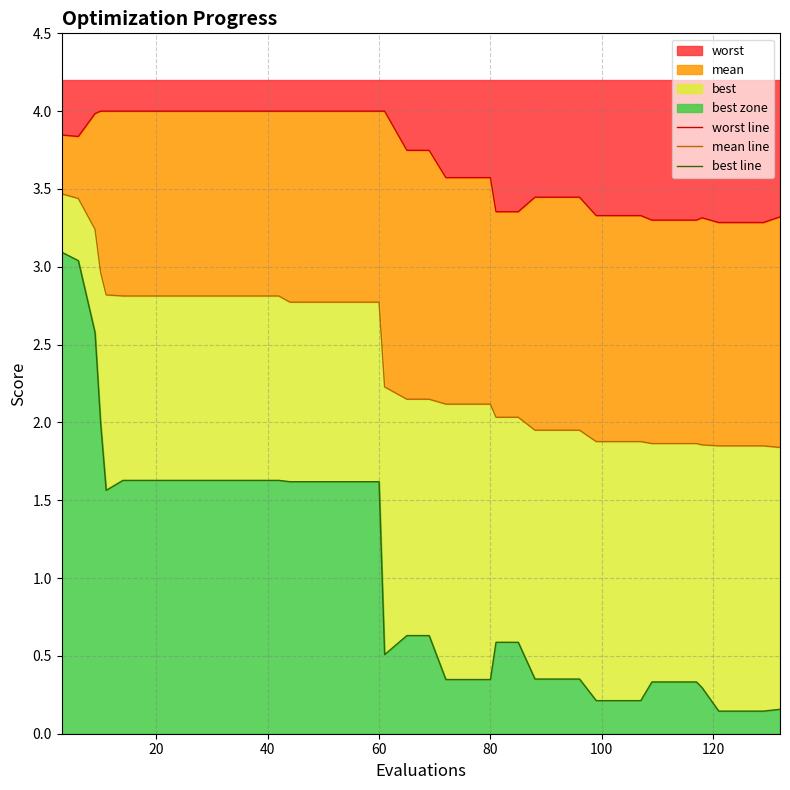

Is it true that worst line equals 4.0 at 40?

True